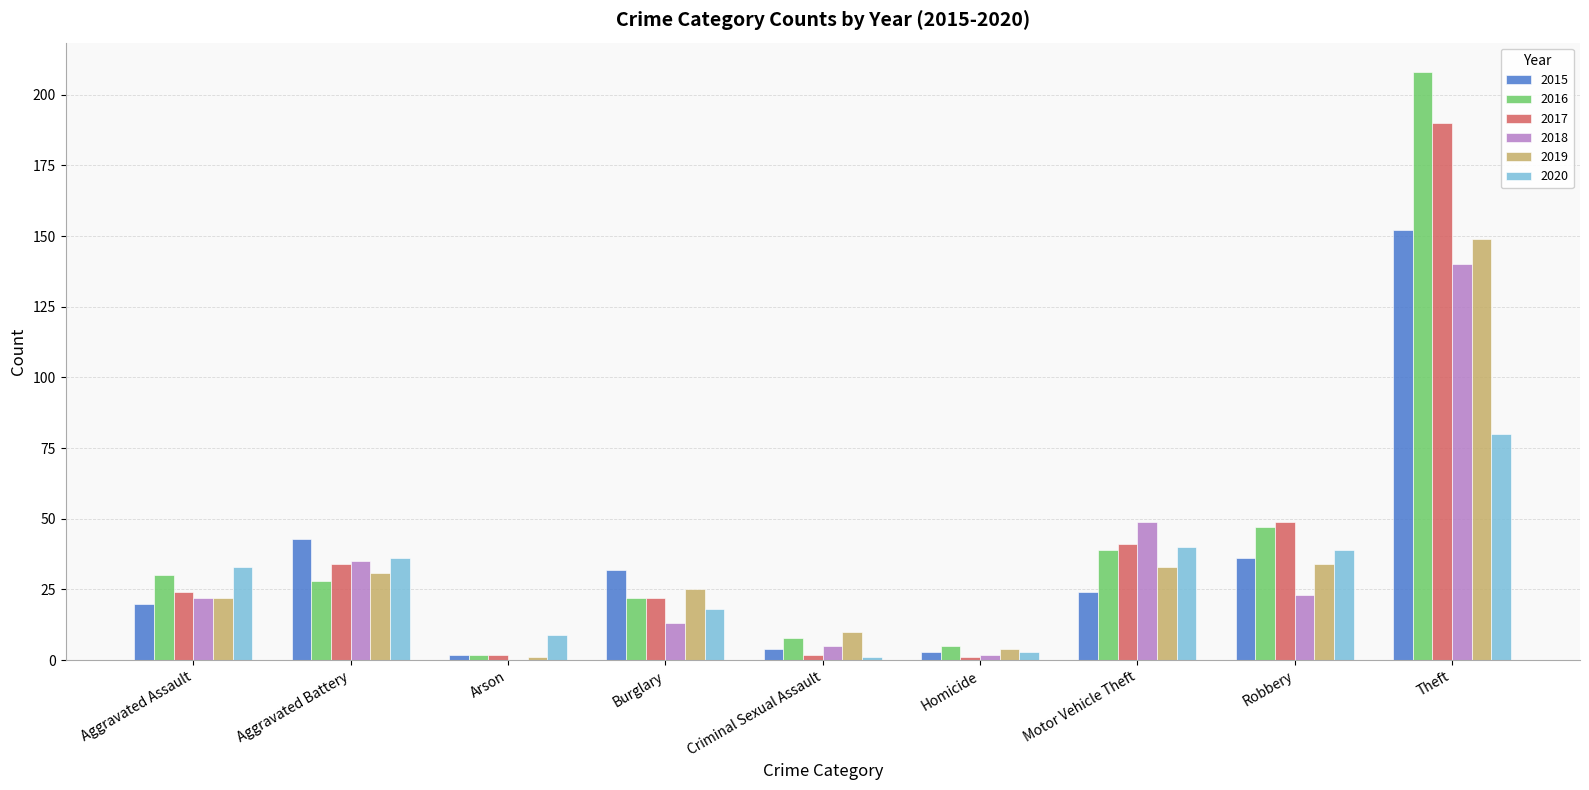

Where is 2017 nearest to the value 95?

Robbery